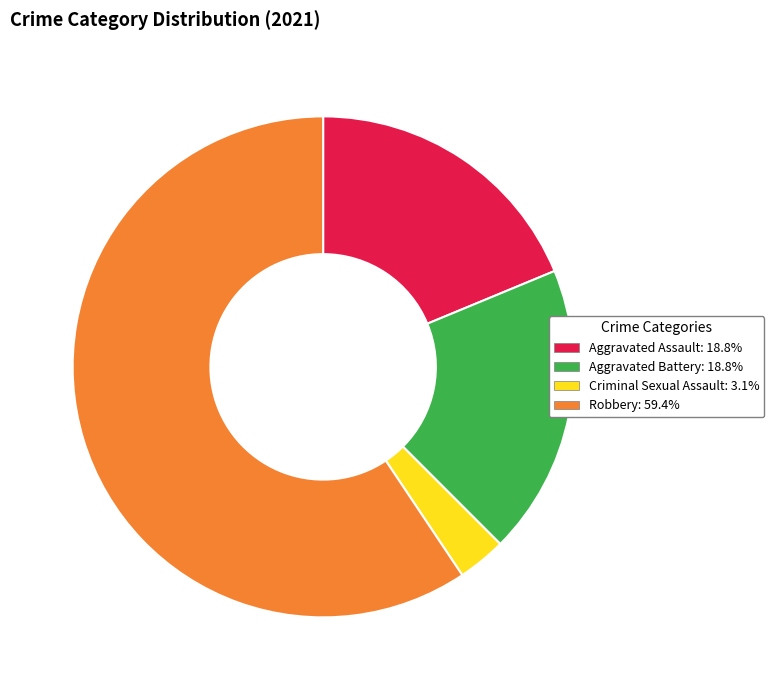

Does any single category account for the majority?

Yes